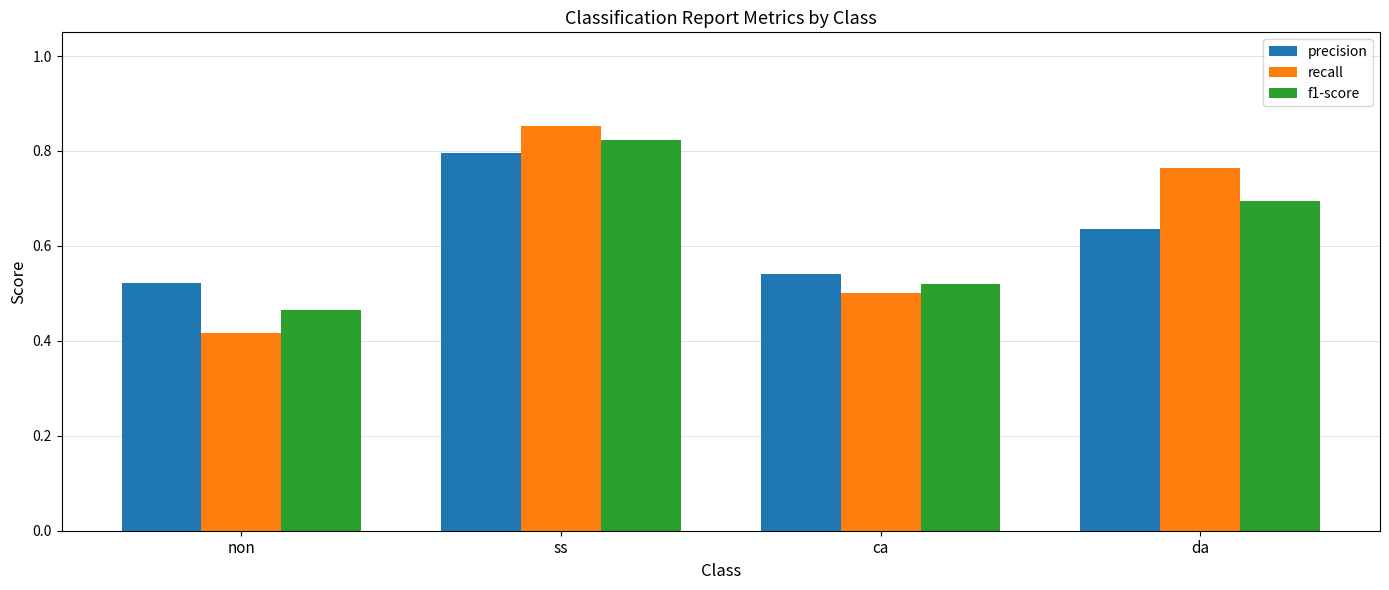

Which category has the highest value across all series?

ss